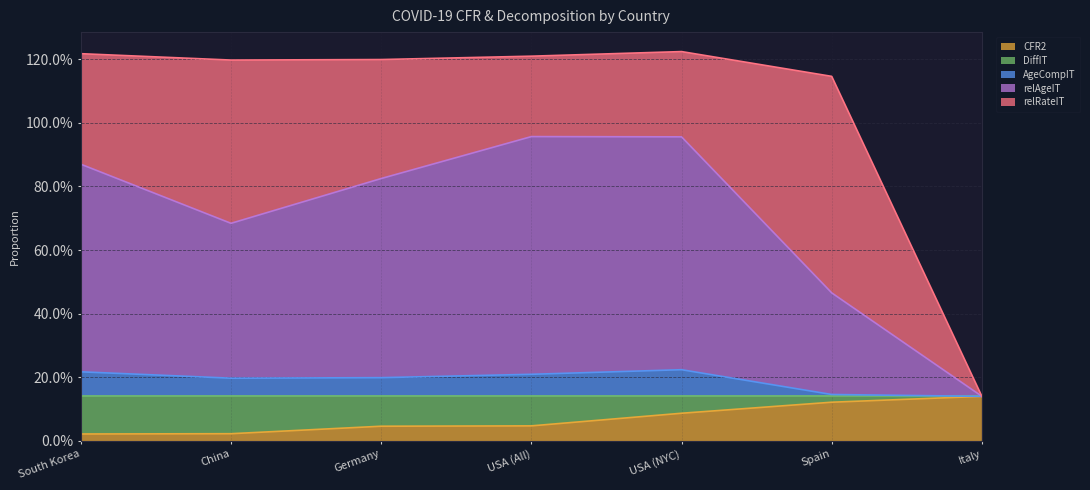

True or false: AgeCompIT and relAgeIT intersect in this chart.

False